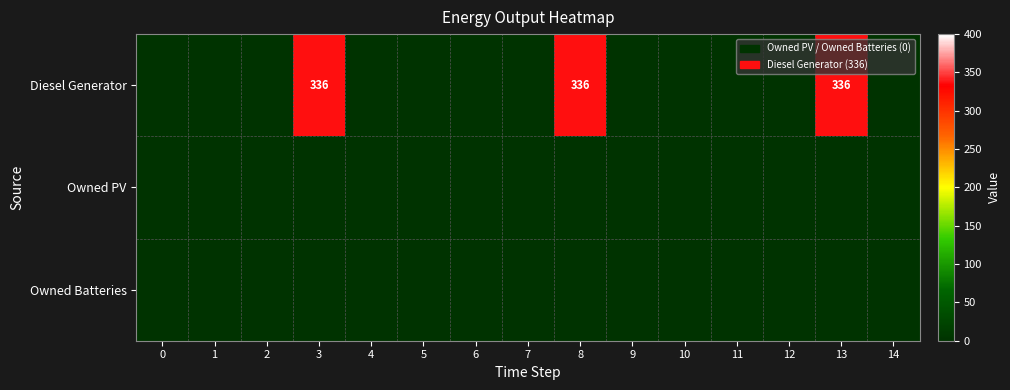

The Diesel Generator series shows 336 at 3. True or false?

True